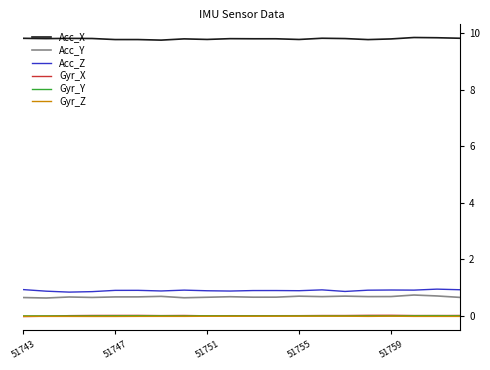

True or false: Gyr_Y has more than 0 interior local peaks.

True